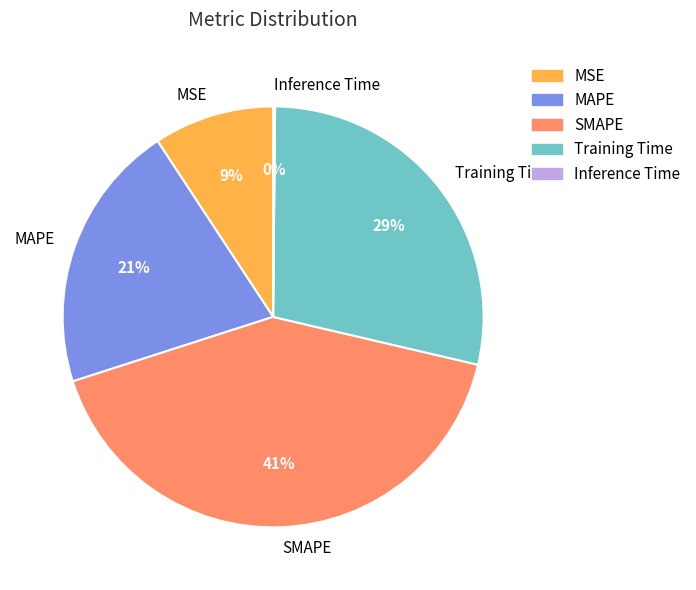

To the nearest percent, what percentage of the pie is MSE?

9%